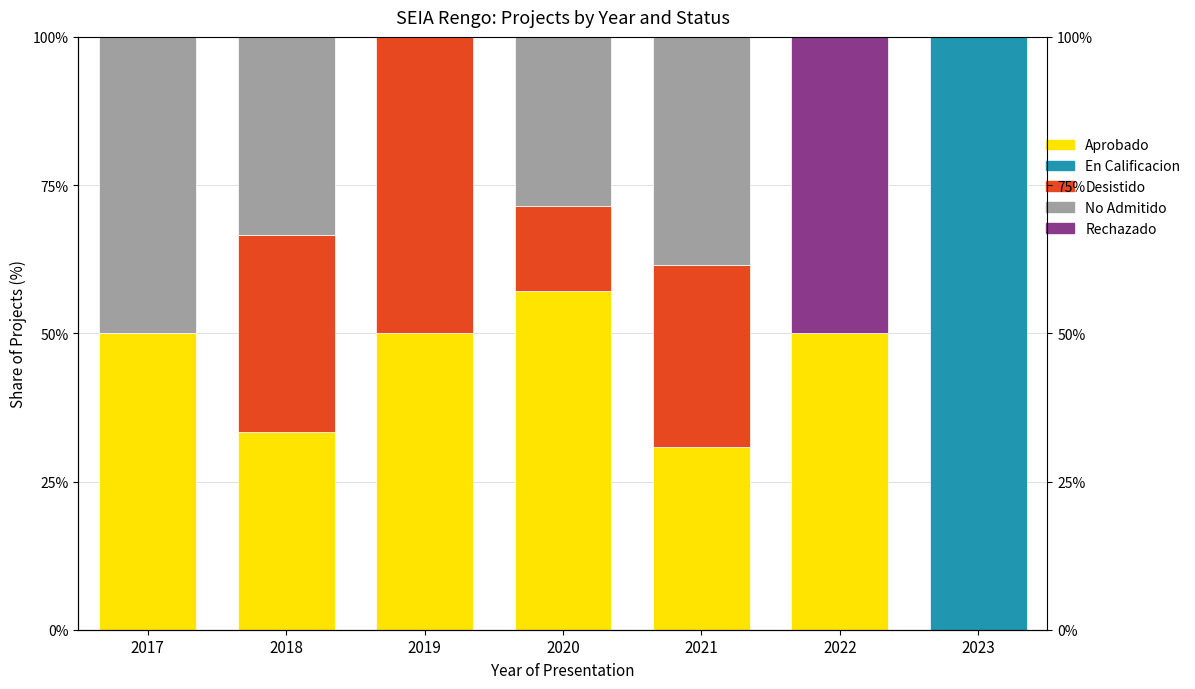

List the series in order of their peak value, highest first.

En Calificacion, Aprobado, Desistido, No Admitido, Rechazado